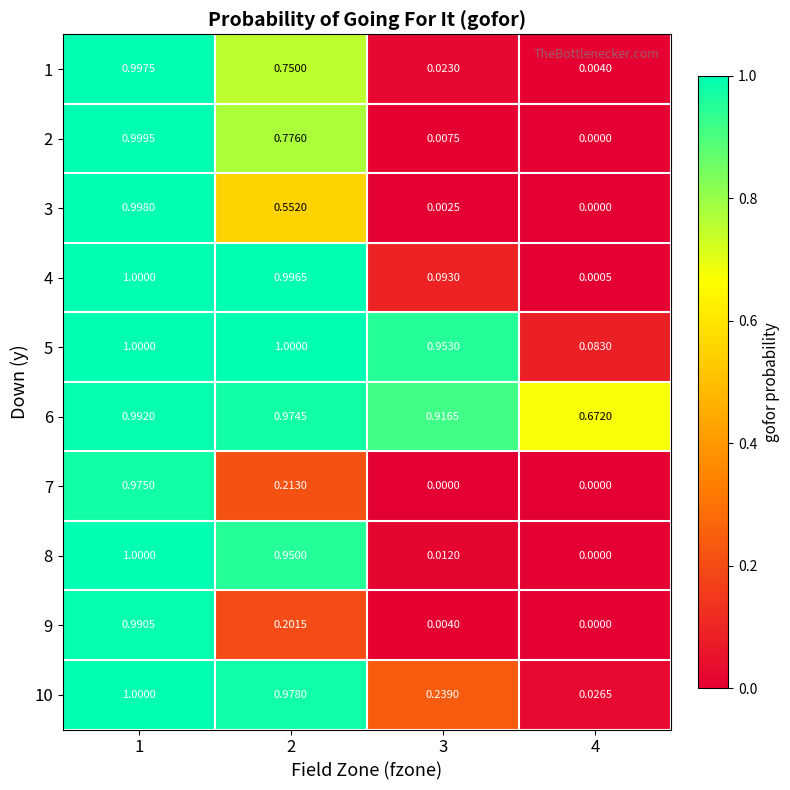

Is the value of 4 at 2 greater than the value of 1 at 3?

Yes